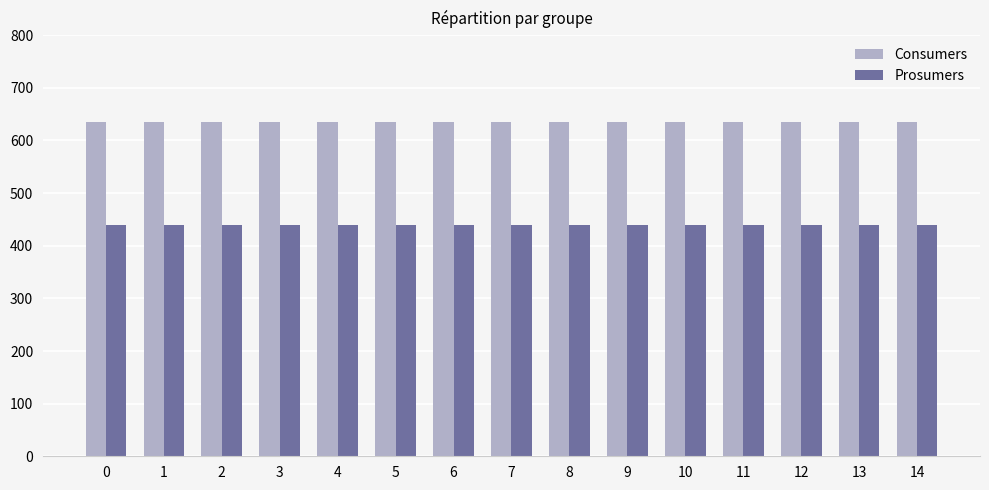

What is the minimum value shown in the chart?

440